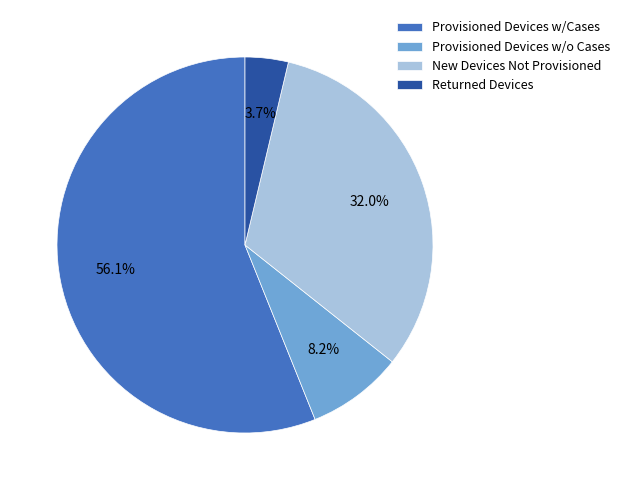

What percentage is the Provisioned Devices w/Cases slice, to the nearest percent?

56%